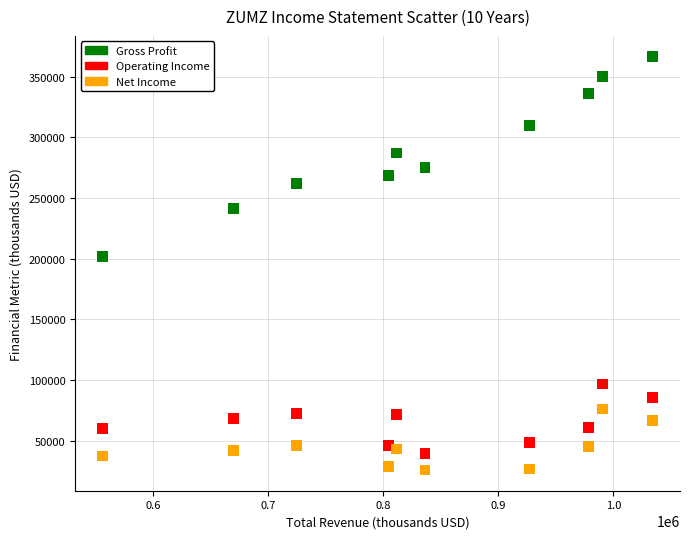

Which series has the largest Y range (max minus min)?

Gross Profit